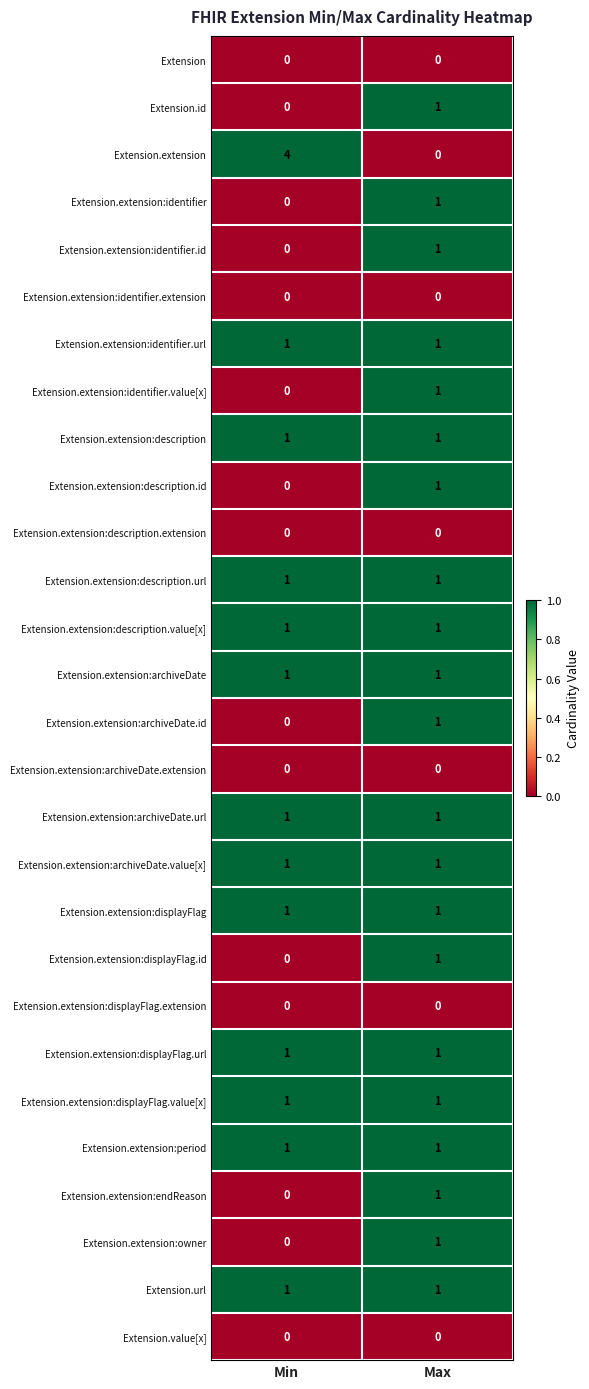

Where is Extension.extension:archiveDate.id nearest to the value 0?

Min